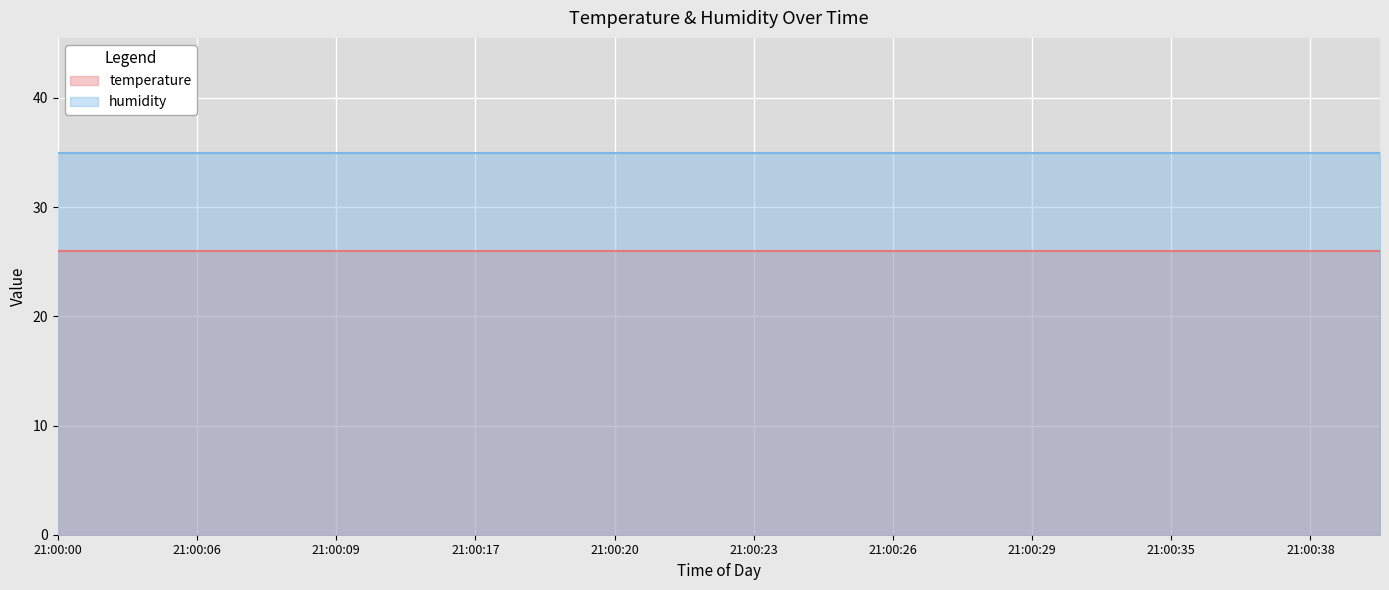

What is the value of the temperature point at the 7th from the left?

26